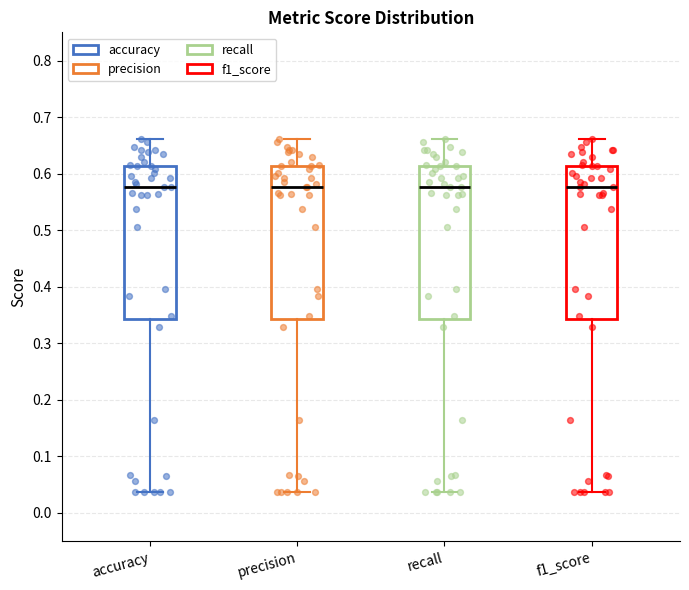

Where does the median line of the box for precision sit on the y-axis? The values are not printed on the chart, so give them approximately, as read against the axis.

0.58